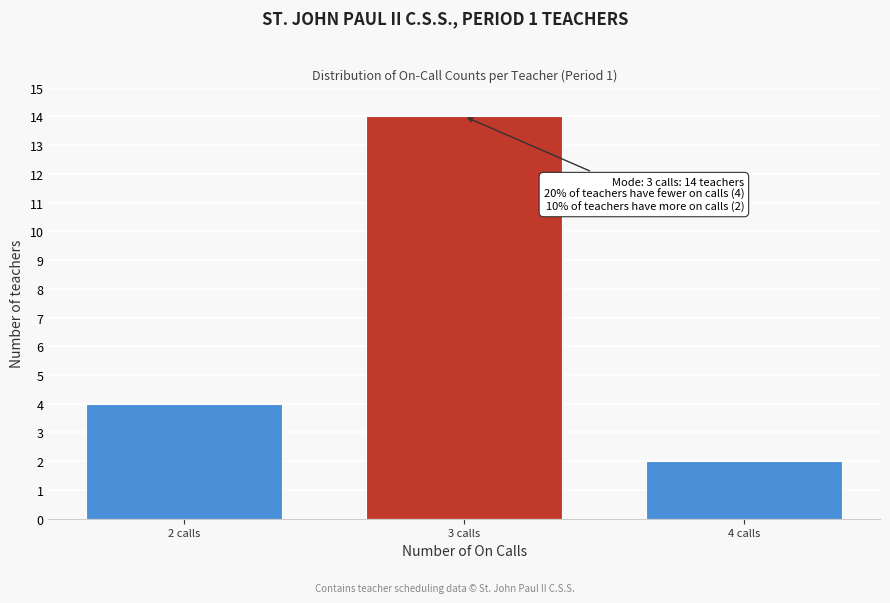

Reading left to right, extract all data points from this chart.

2 calls=4	3 calls=14	4 calls=2